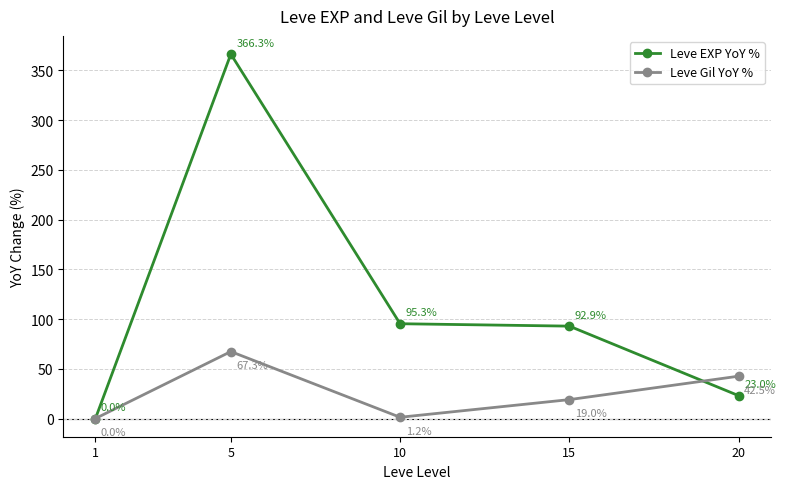

Is it true that Leve EXP YoY % equals 9.6 at 20?

False